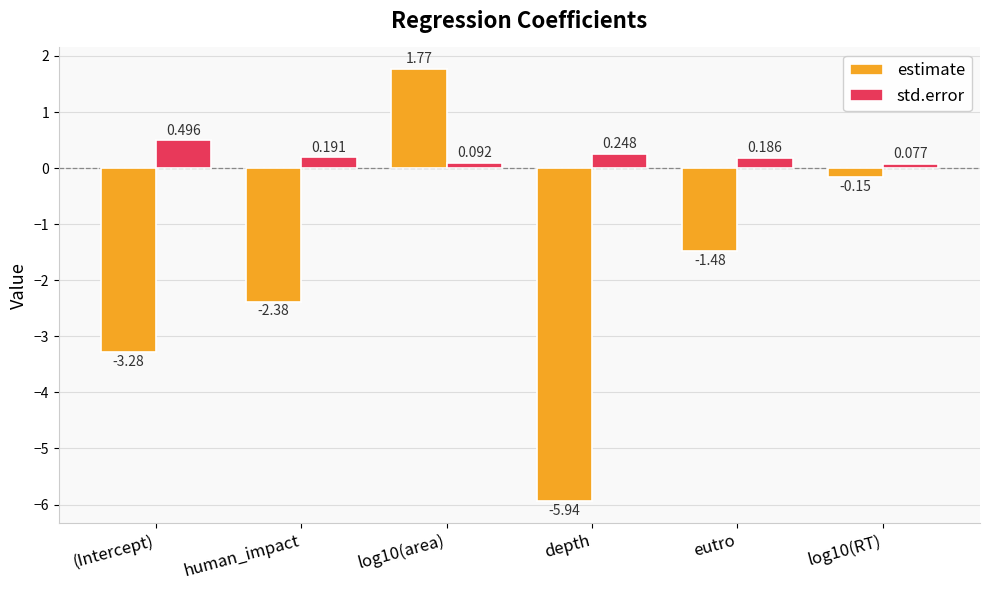

Which series changed the most between eutro and log10(RT)?

estimate